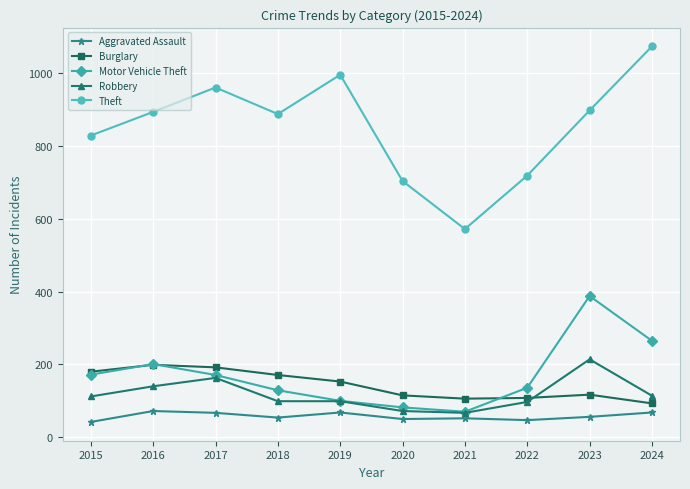

True or false: Robbery has more than 1 interior local peaks.

True